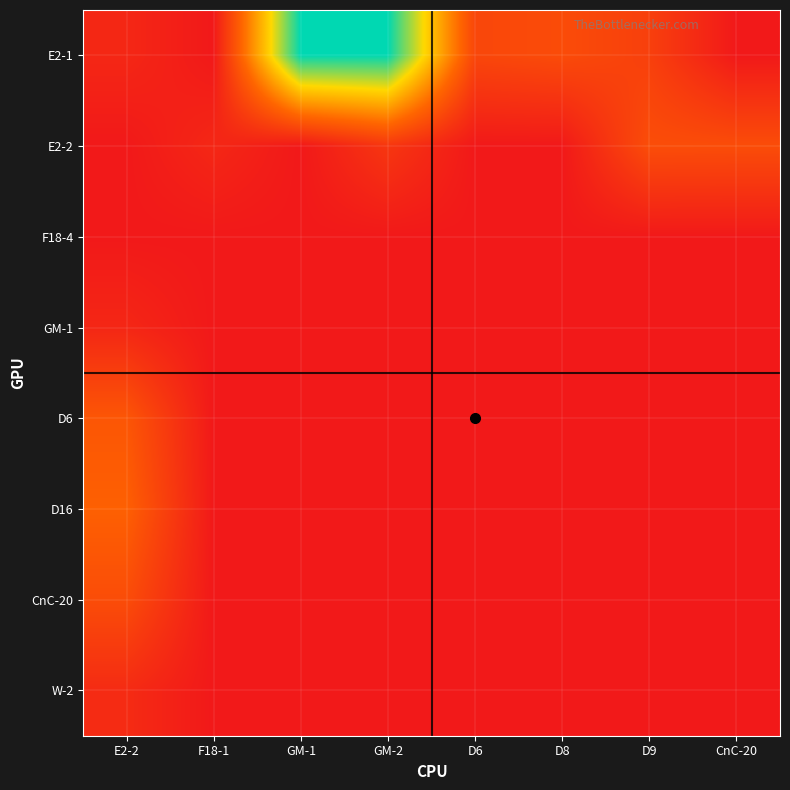

At how many categories does at least one series exceed 22989?

2